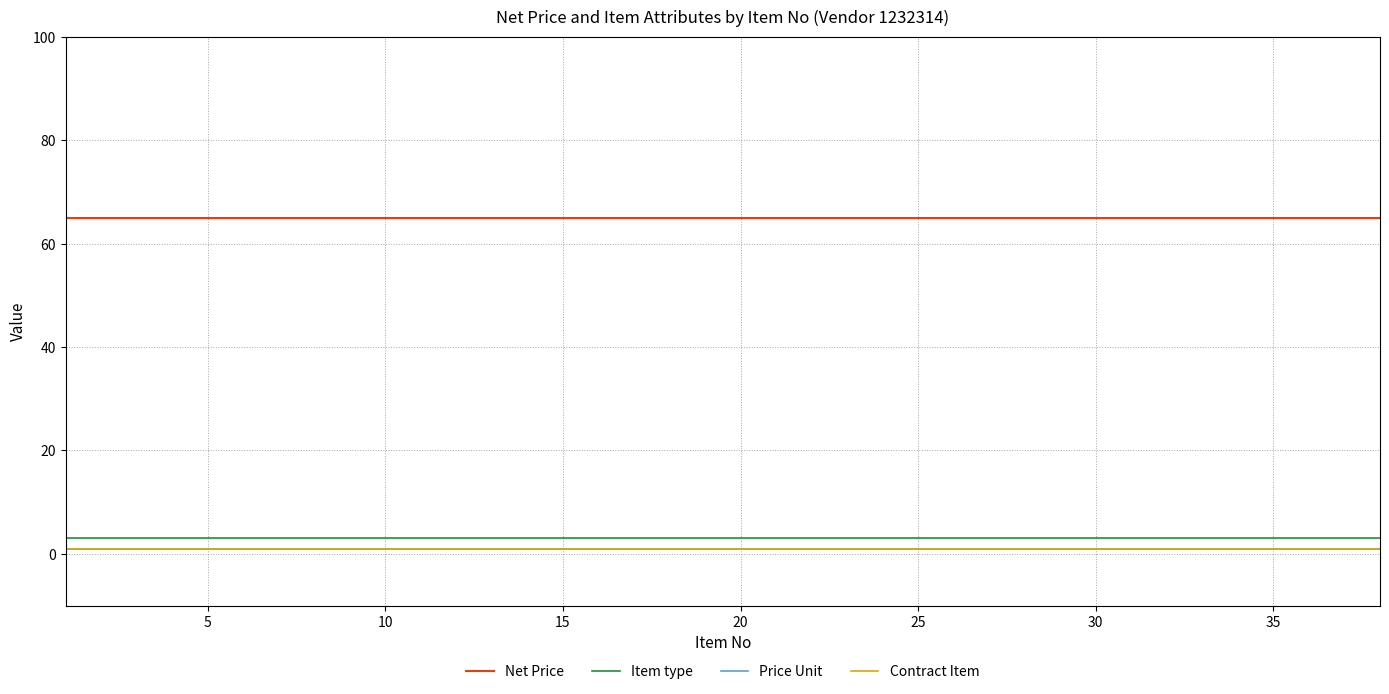

Does the chart have visible grid lines?

Yes